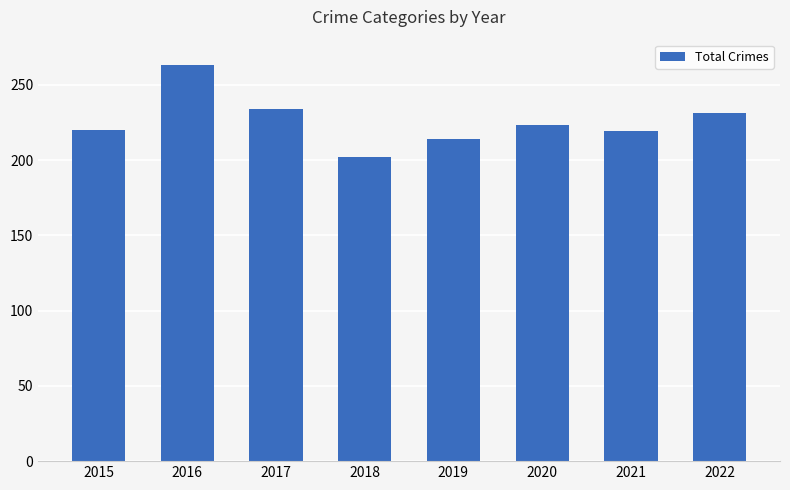

The chart shows a value of 383 at 2017. True or false?

False